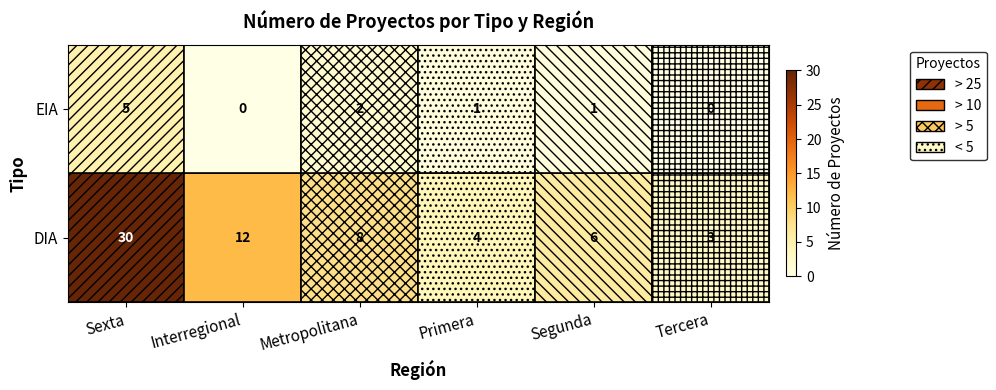

Which series has the largest range (max minus min)?

DIA